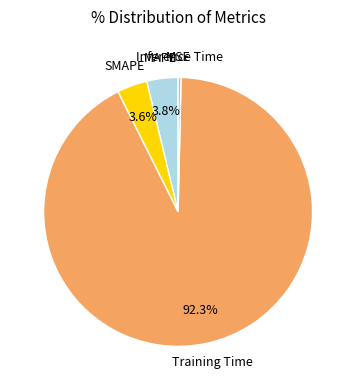

Which category has the biggest portion of the pie?

Training Time